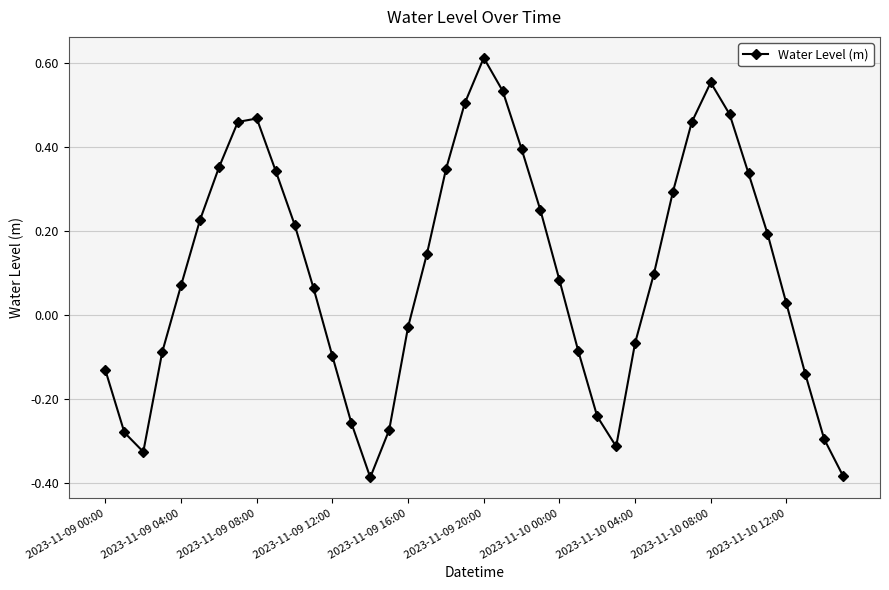

How many interior local peaks (higher than both neighbors) does the data have?

3